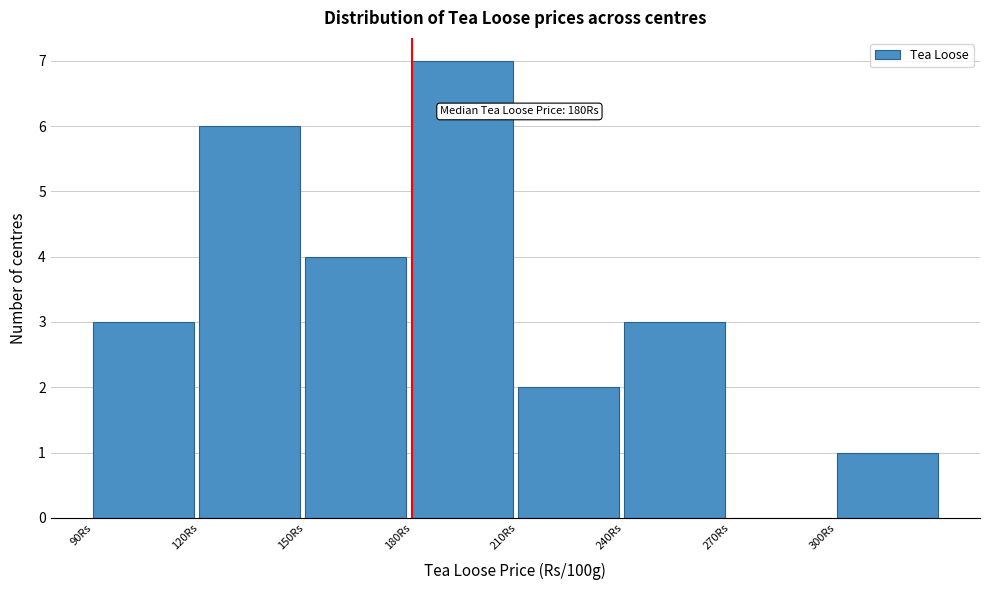

Which range on the x-axis has the tallest bar?

180 to 210